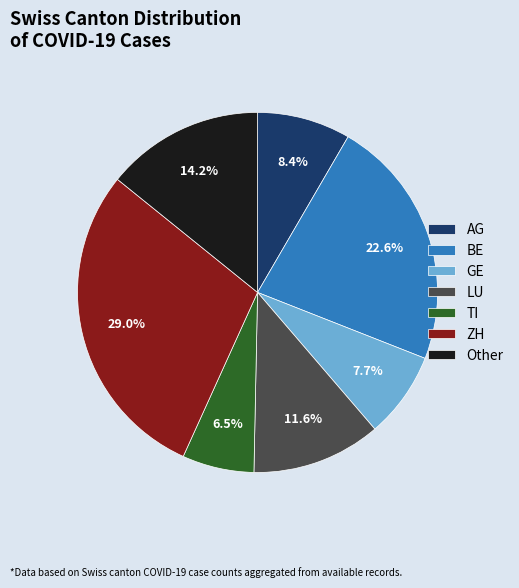

True or false: AG accounts for 8% of the total.

True